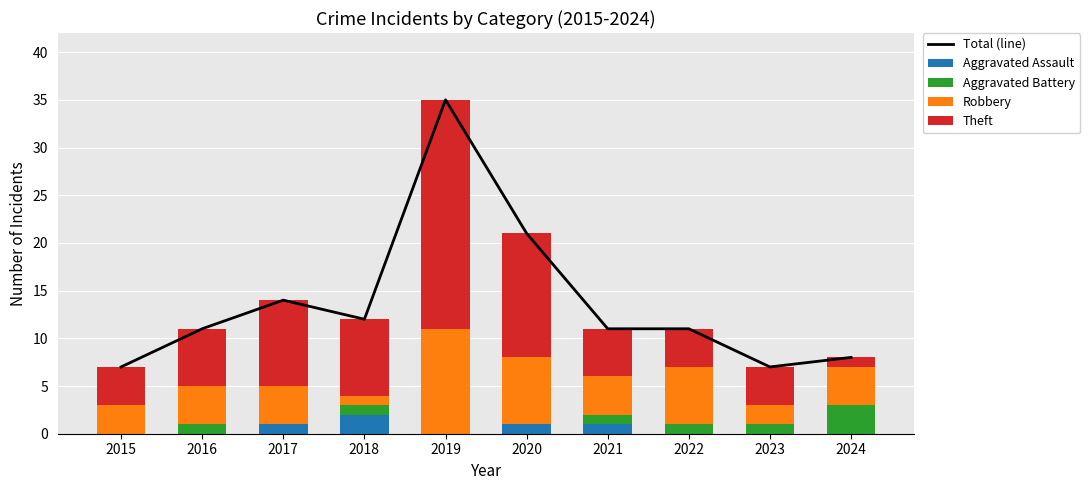

What is the difference between the Robbery values at 2015 and 2019?

8